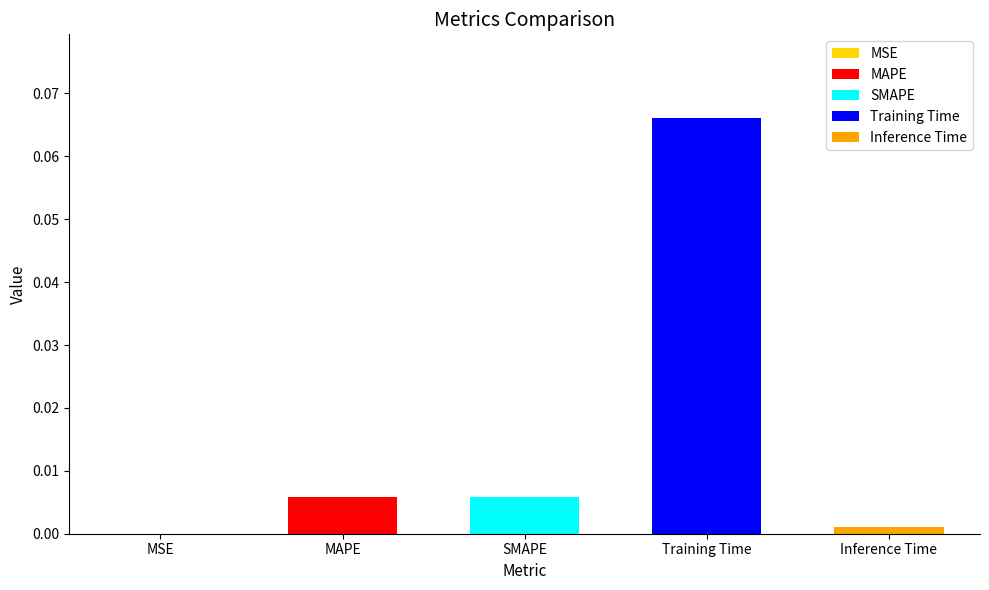

Reading left to right, extract all data points from this chart.

MSE=0.0	MAPE=0.0	SMAPE=0.0	Training Time=0.1	Inference Time=0.0